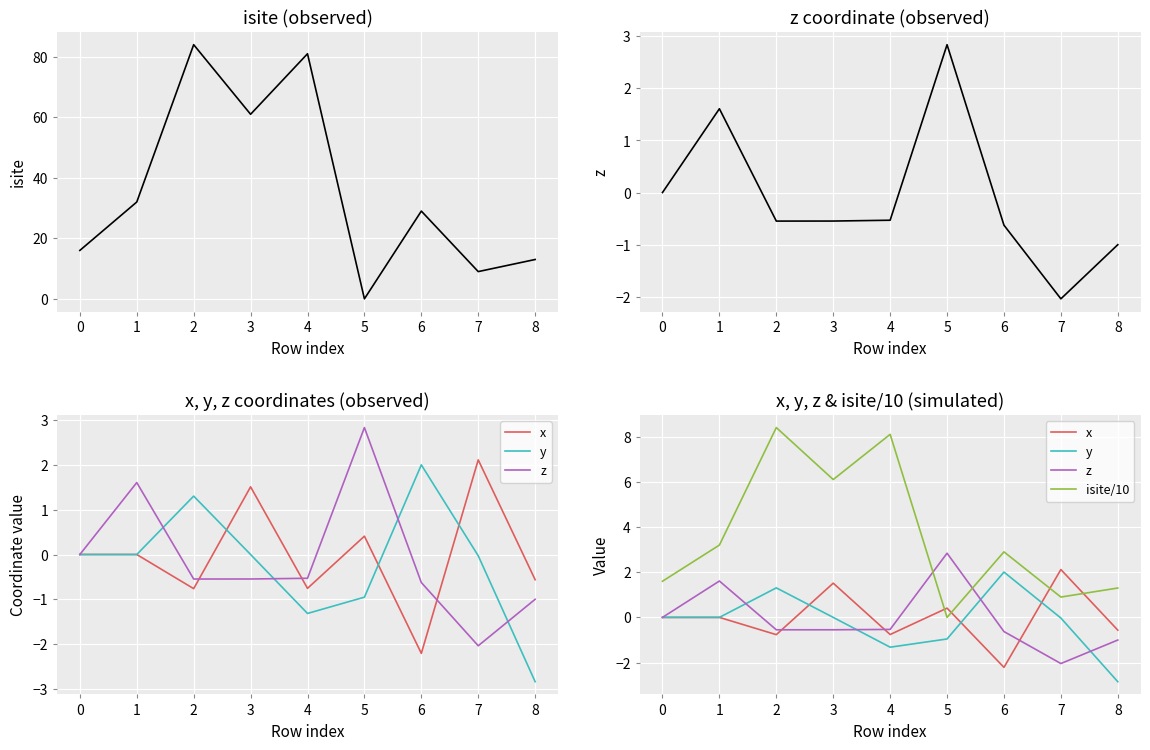

The value of isite at 1 is 8.6. True or false?

False